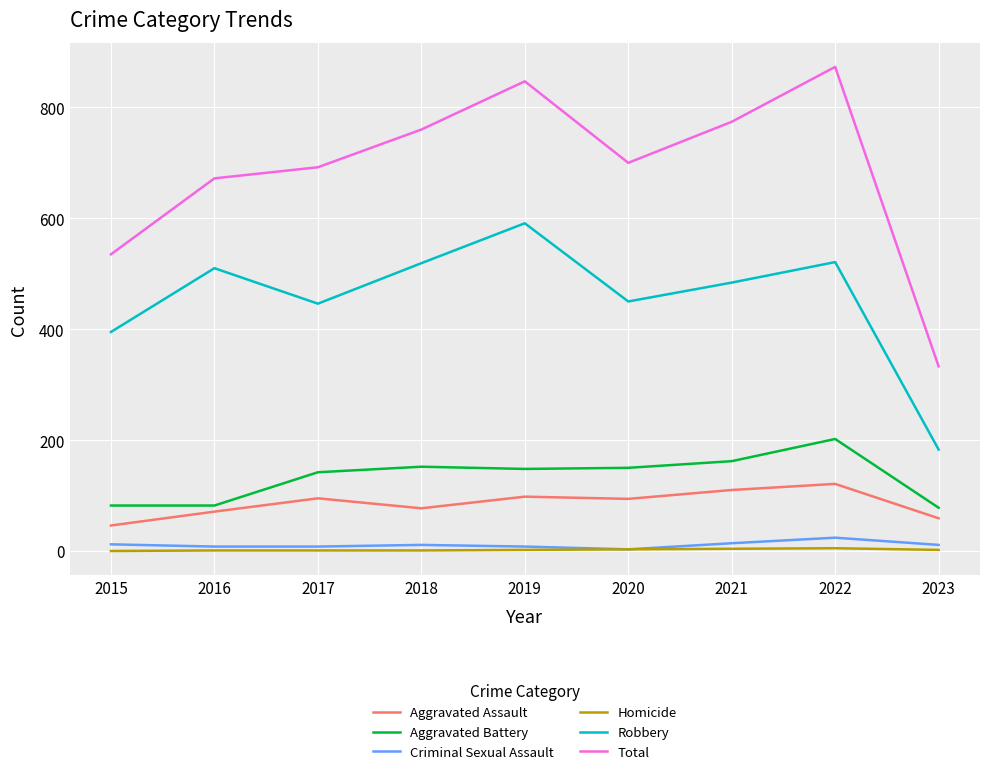

True or false: Criminal Sexual Assault and Aggravated Assault intersect in this chart.

False